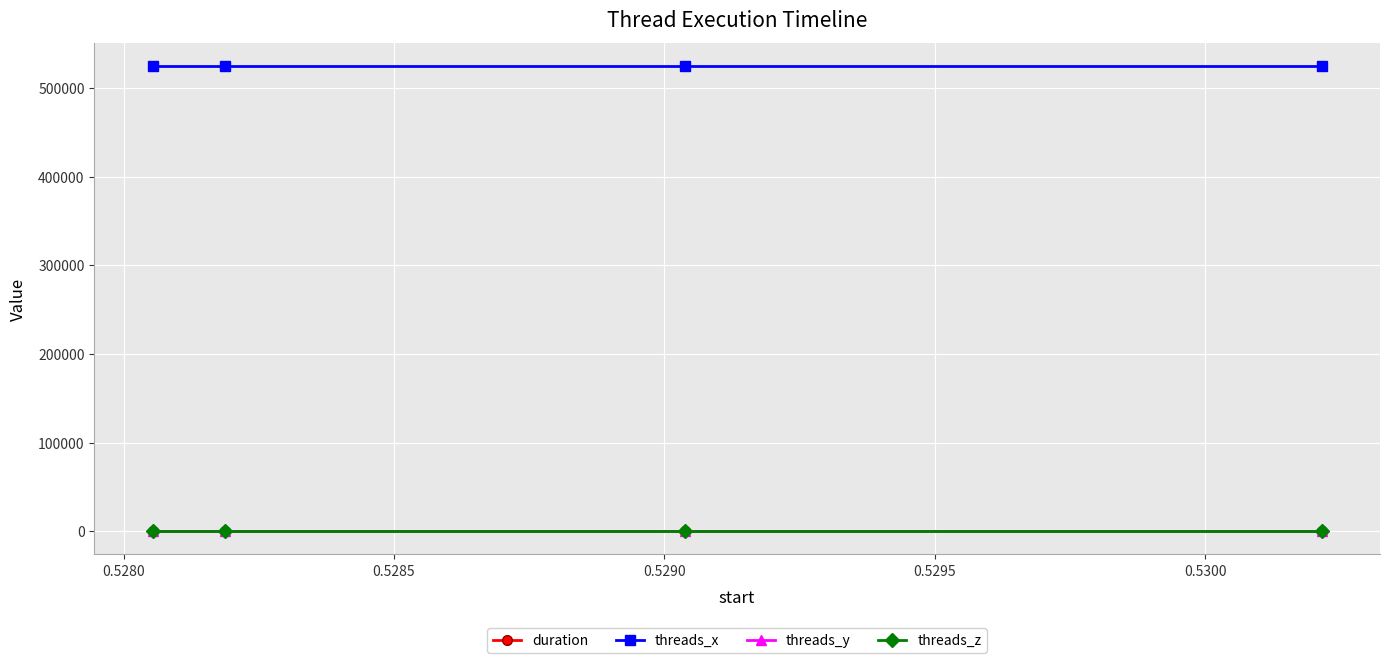

True or false: duration and threads_y cross at least once.

False